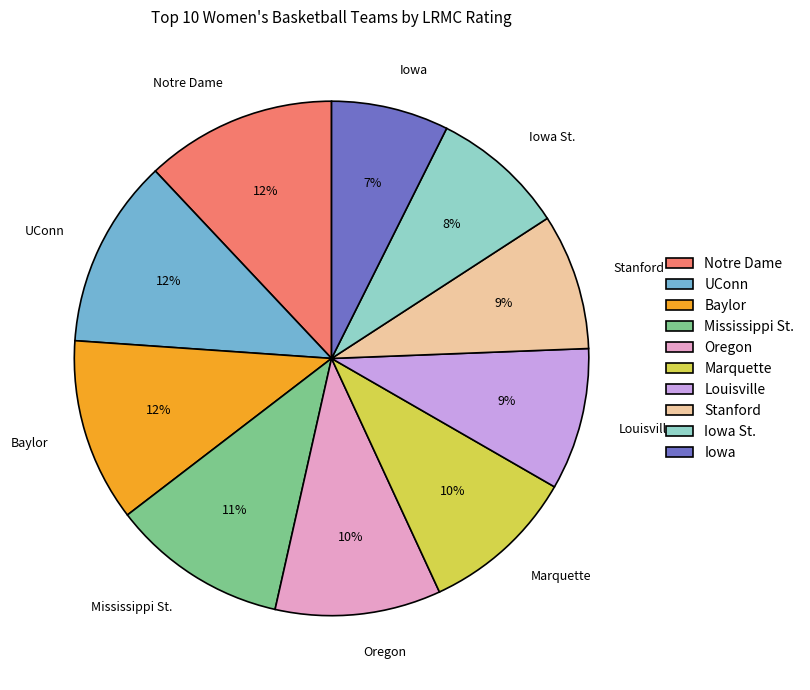

Is the sum of Baylor and Louisville greater than half?

No